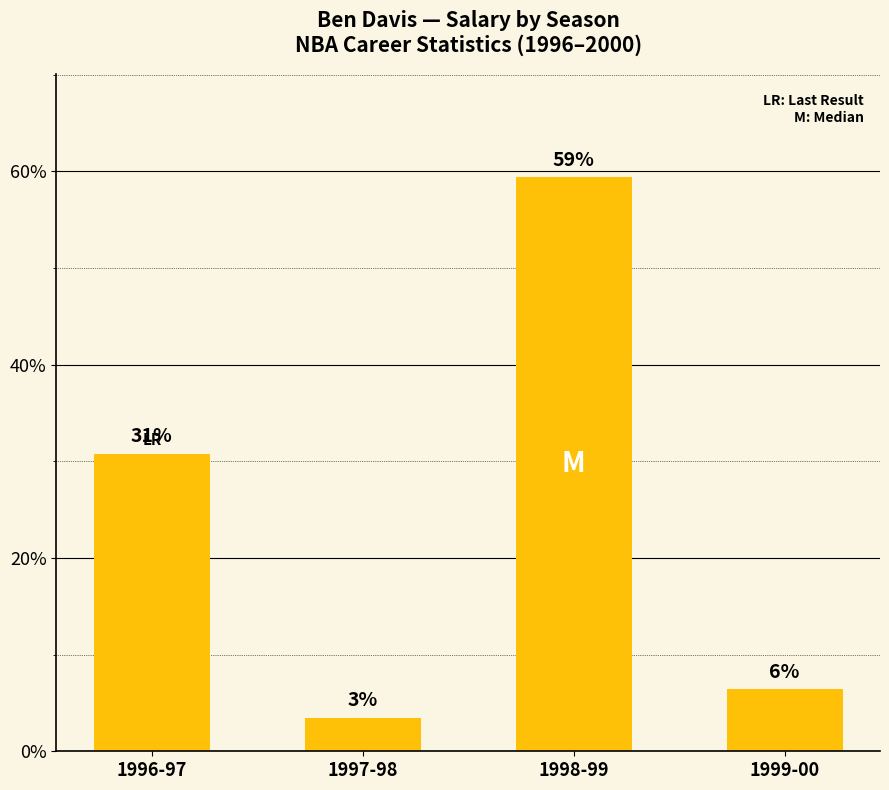

How many bars are there in total?

4